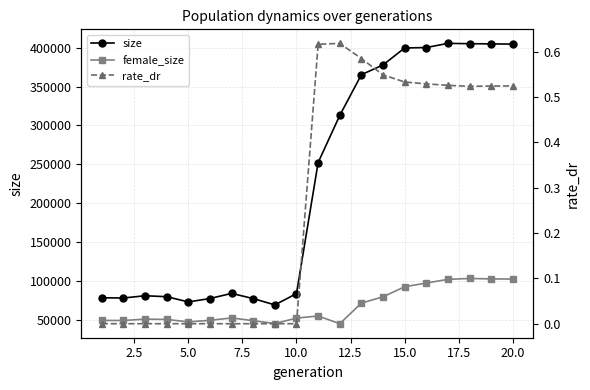

Is this an area chart (filled region under the line)?

No